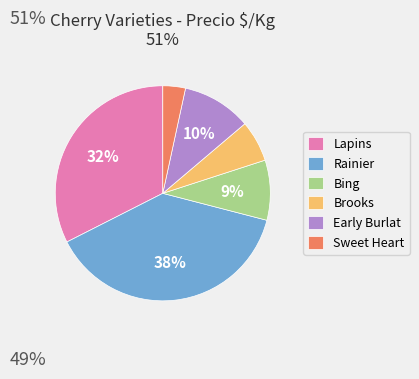

True or false: Rainier accounts for 38% of the total.

True